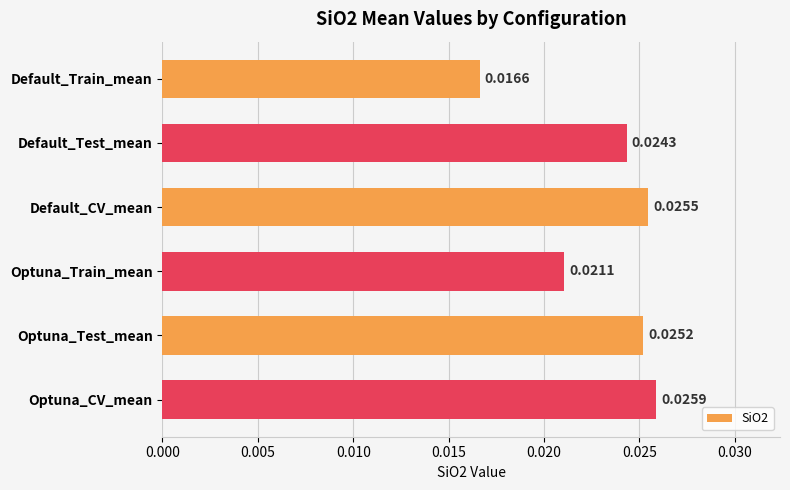

How many bars are there in total?

6